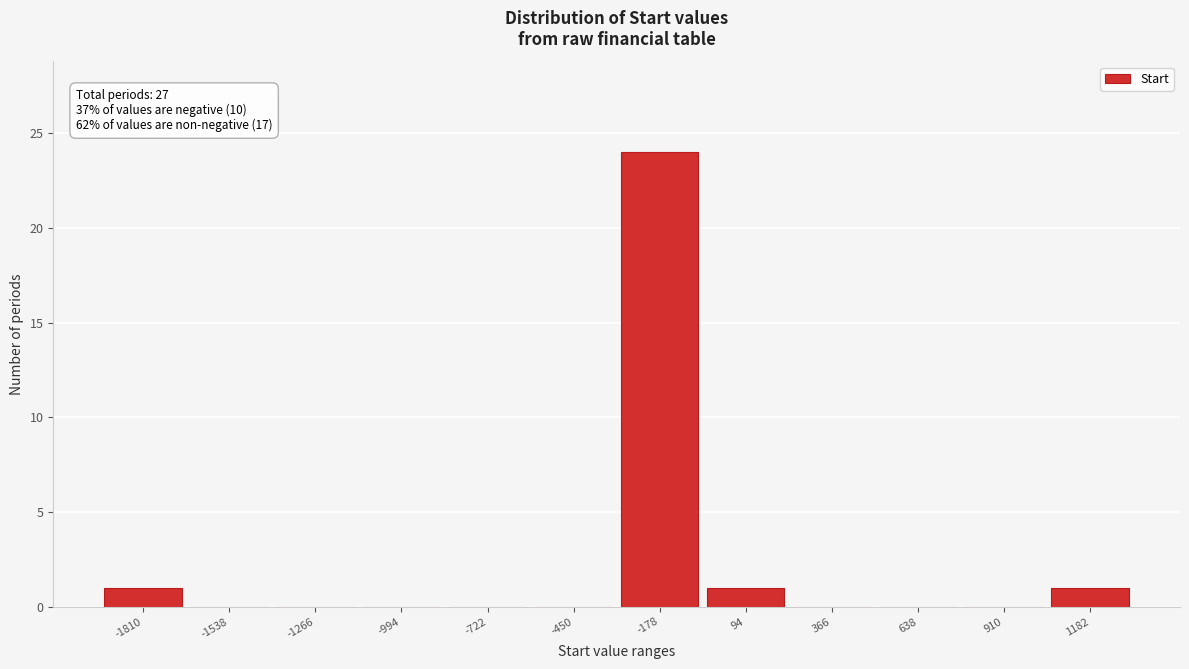

Reading left to right, extract all data points from this chart.

-1810=1	-1538=0	-1266=0	-994=0	-722=0	-450=0	-178=24	94=1	366=0	638=0	910=0	1182=1